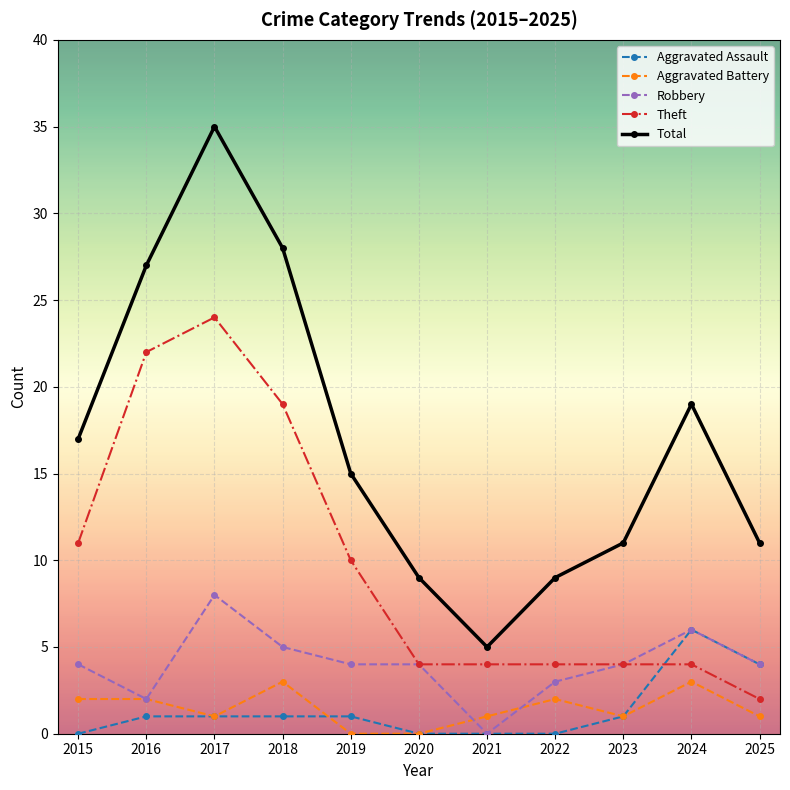

Where is Theft nearest to the value 13?

2015